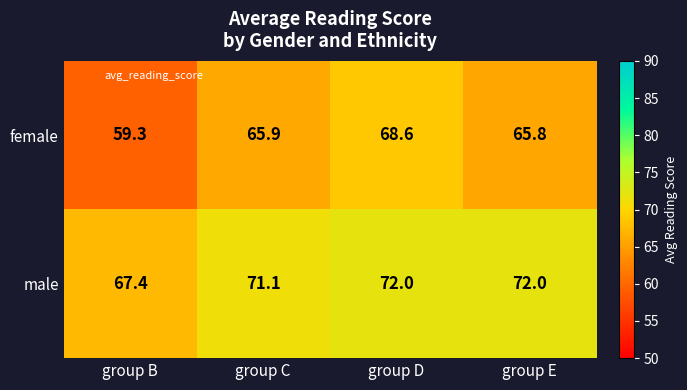

Rank the series by their maximum value, from lowest to highest.

female, male